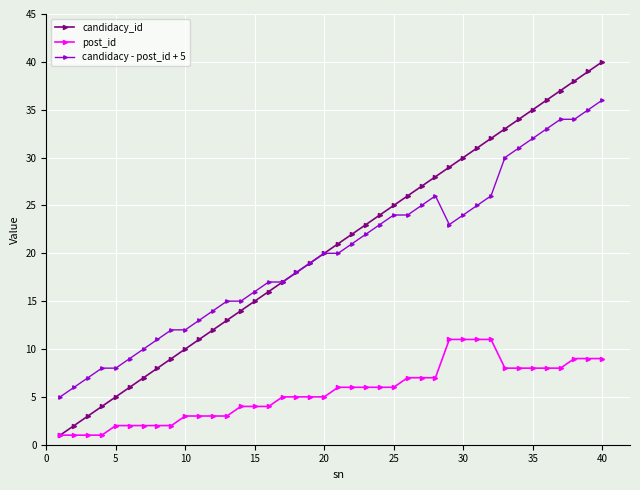

Reading left to right, list all the values displayed in this chart.

candidacy_id: 1	2	3	4	5	6	7	8	9	10	11	12	13	14	15	16	17	18	19	20	21	22	23	24	25	26	27	28	29	30	31	32	33	34	35	36	37	38	39	40
post_id: 1	1	1	1	2	2	2	2	2	3	3	3	3	4	4	4	5	5	5	5	6	6	6	6	6	7	7	7	11	11	11	11	8	8	8	8	8	9	9	9
candidacy - post_id + 5: 5	6	7	8	8	9	10	11	12	12	13	14	15	15	16	17	17	18	19	20	20	21	22	23	24	24	25	26	23	24	25	26	30	31	32	33	34	34	35	36